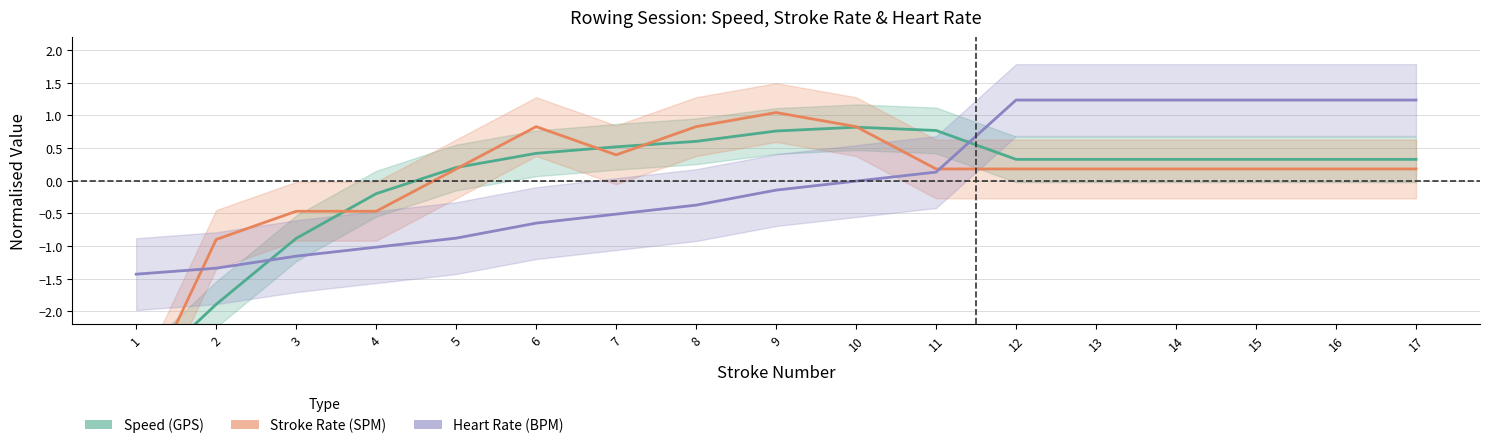

How many lines are shown in the chart?

3